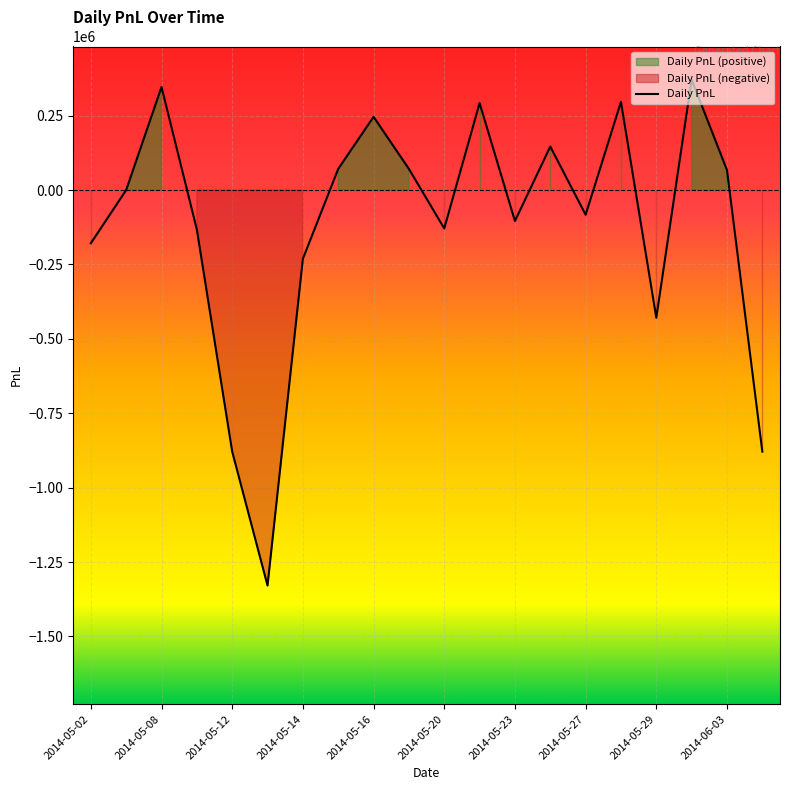

What is the change in value from 13 to 15?

+150020